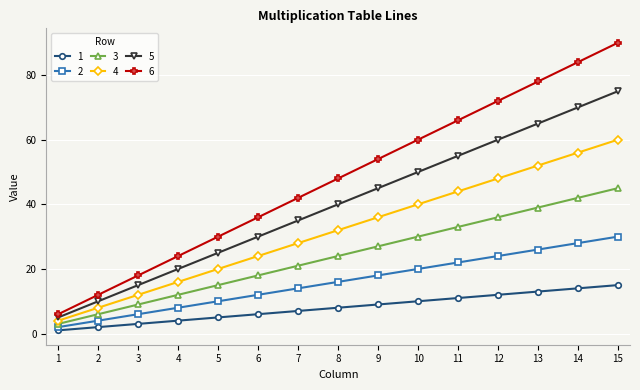

Which category has the highest value across all series?

15